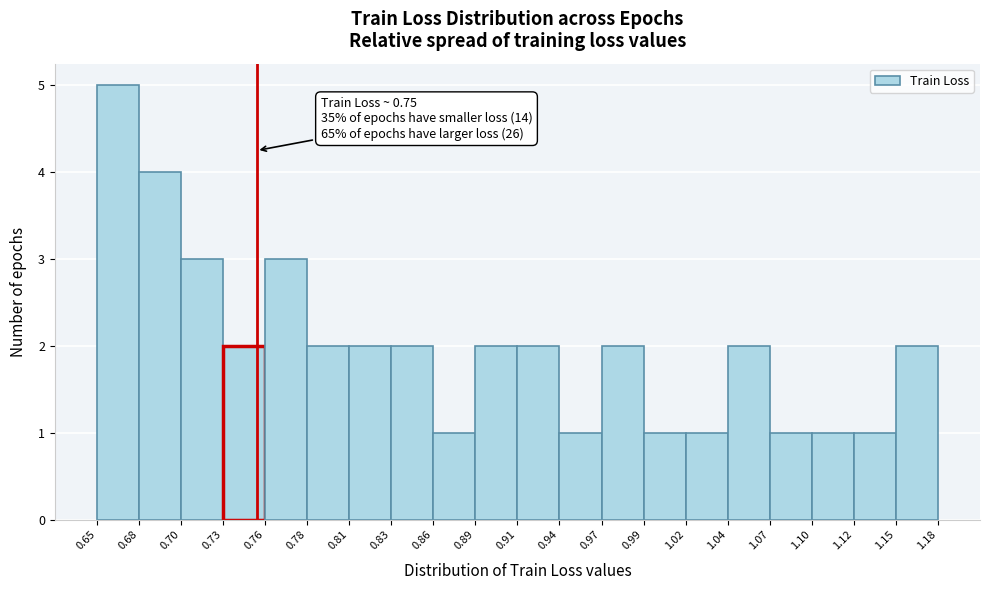

Over which range of the x-axis is the bar tallest?

0.65 to 0.68